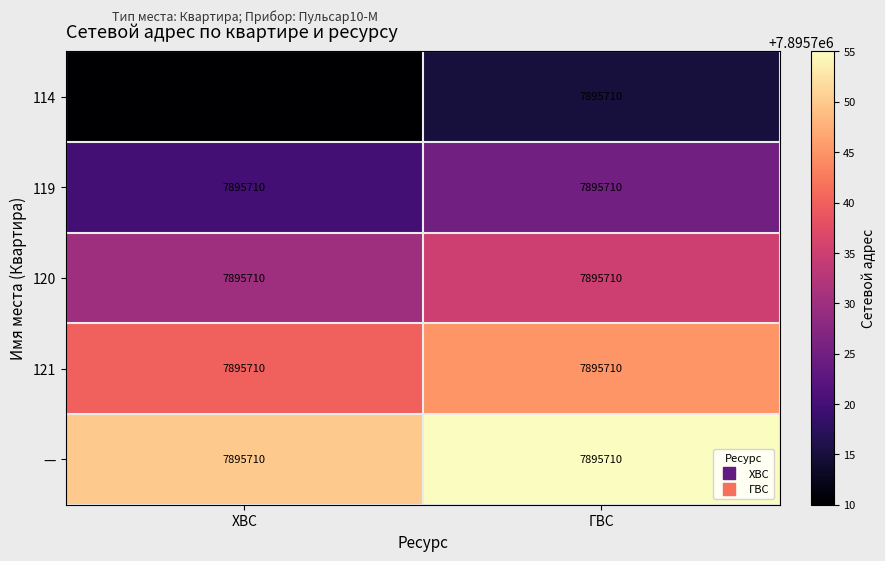

Count the number of data series in this chart.

5